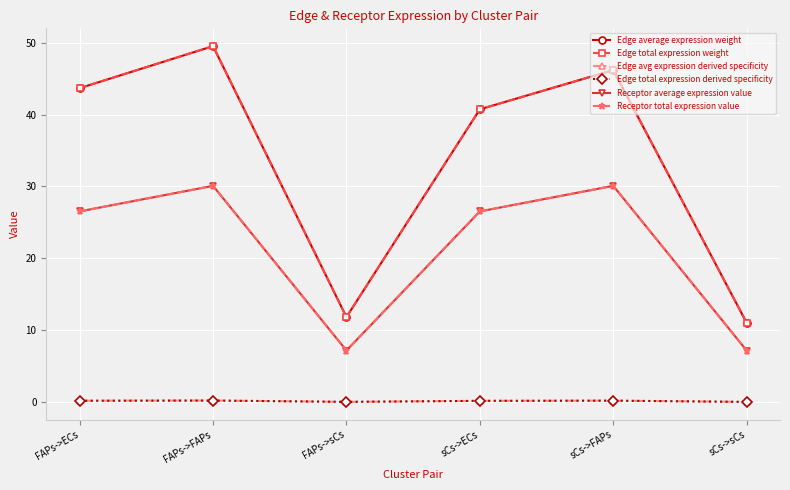

Does the chart display data point markers on the line(s)?

Yes